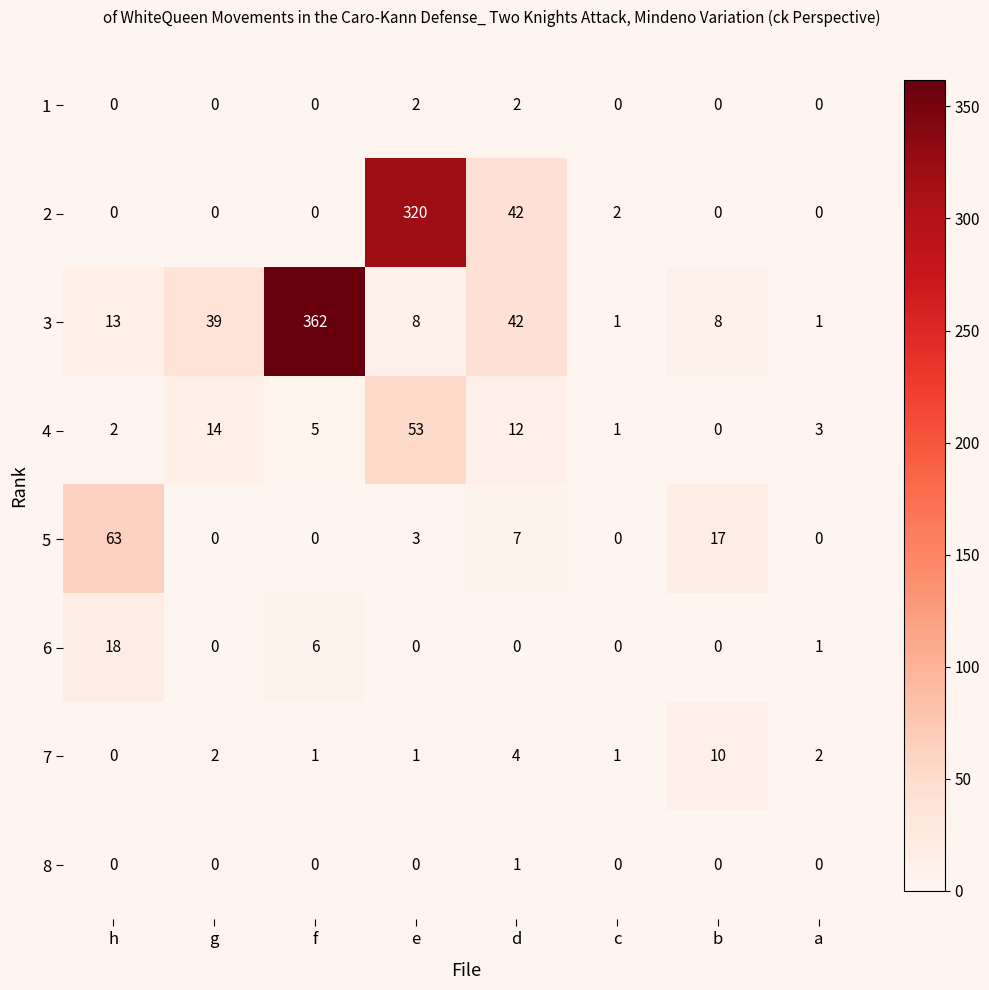

Rank the series by their maximum value, from lowest to highest.

8, 1, 7, 6, 4, 5, 2, 3